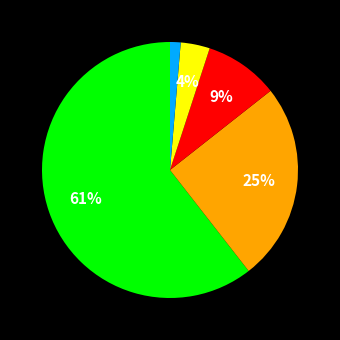

How many segments does this pie chart have?

5